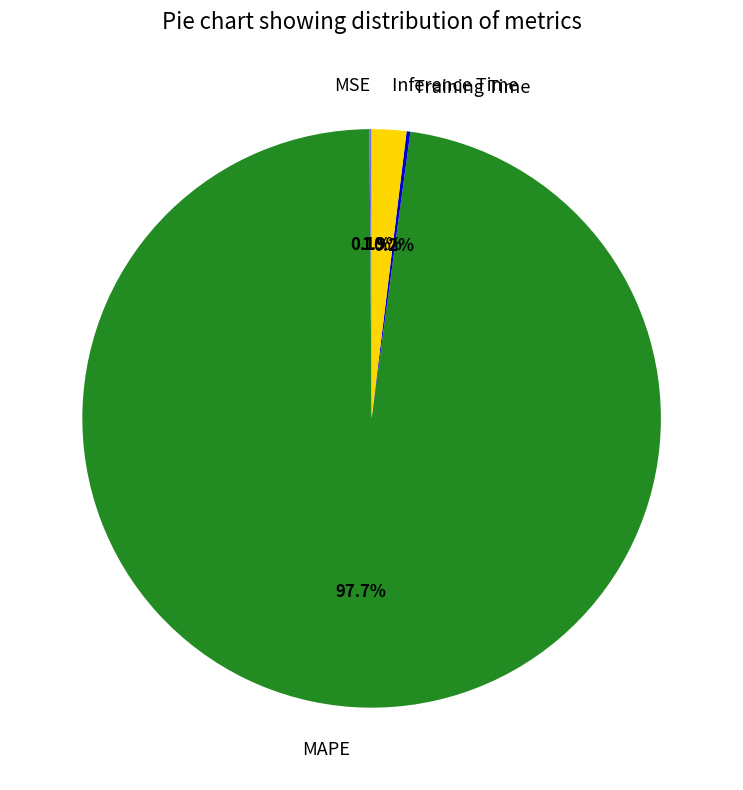

Which slice represents more than half of the pie?

MAPE